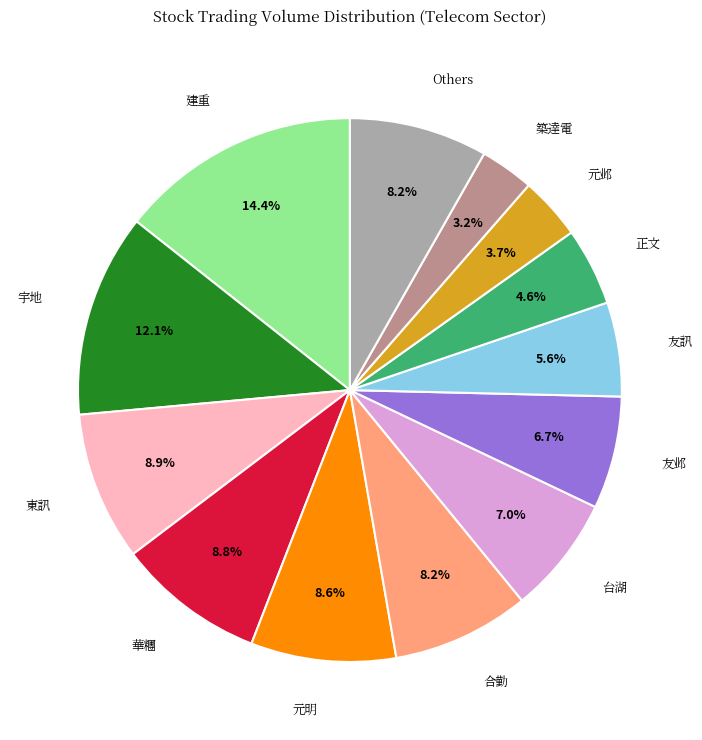

What portion of the pie excludes 友邺?

93.3%